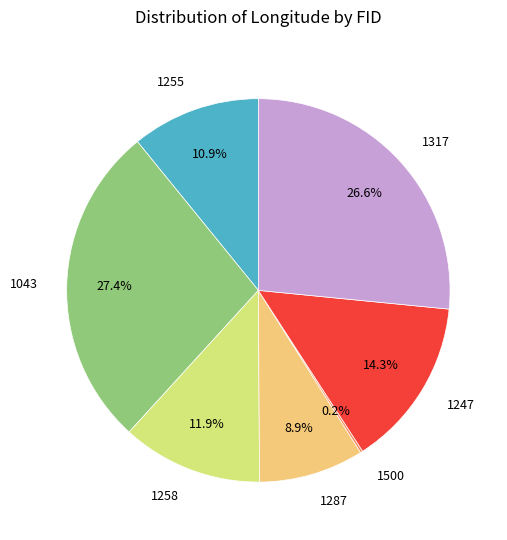

Which category has the biggest portion of the pie?

1043